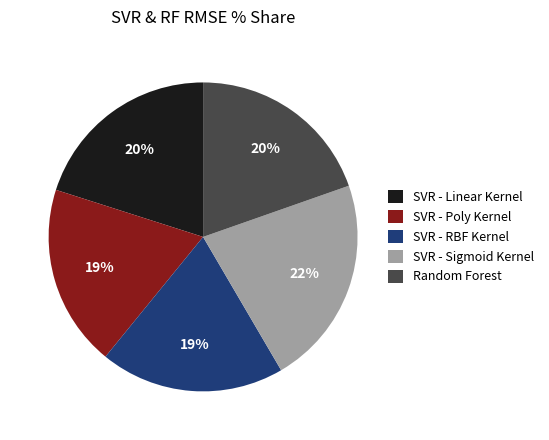

What is the largest slice in the pie chart?

SVR - Sigmoid Kernel